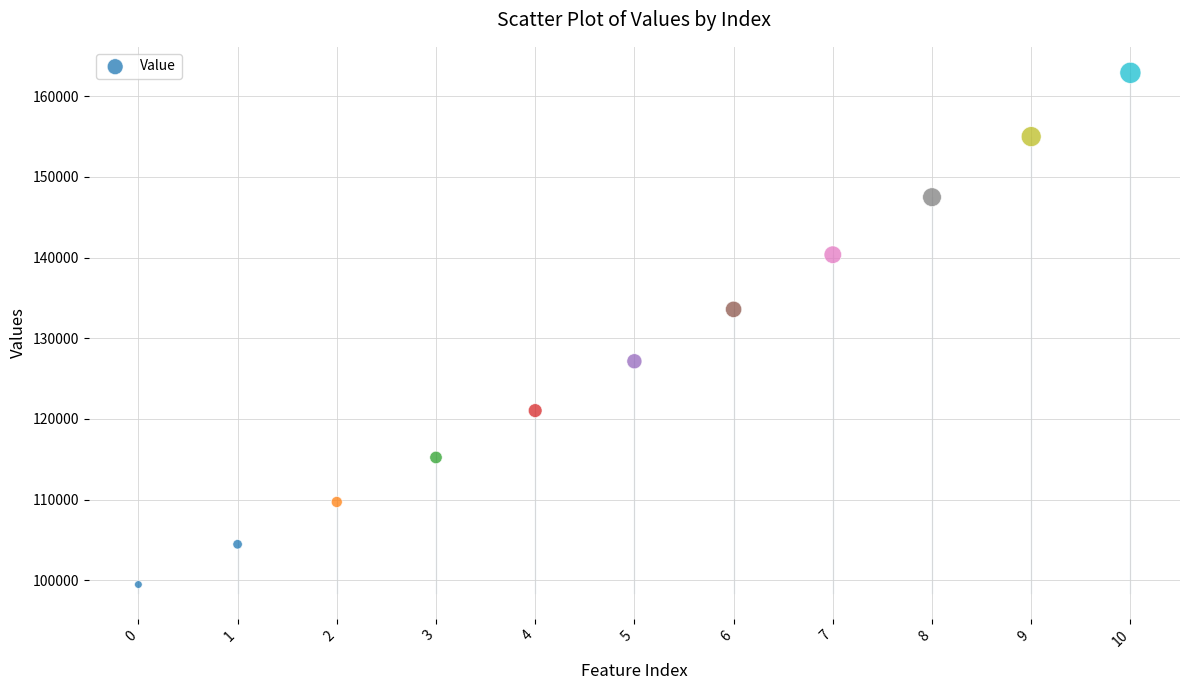

What is the range of Y values (max minus min)?

63411.7